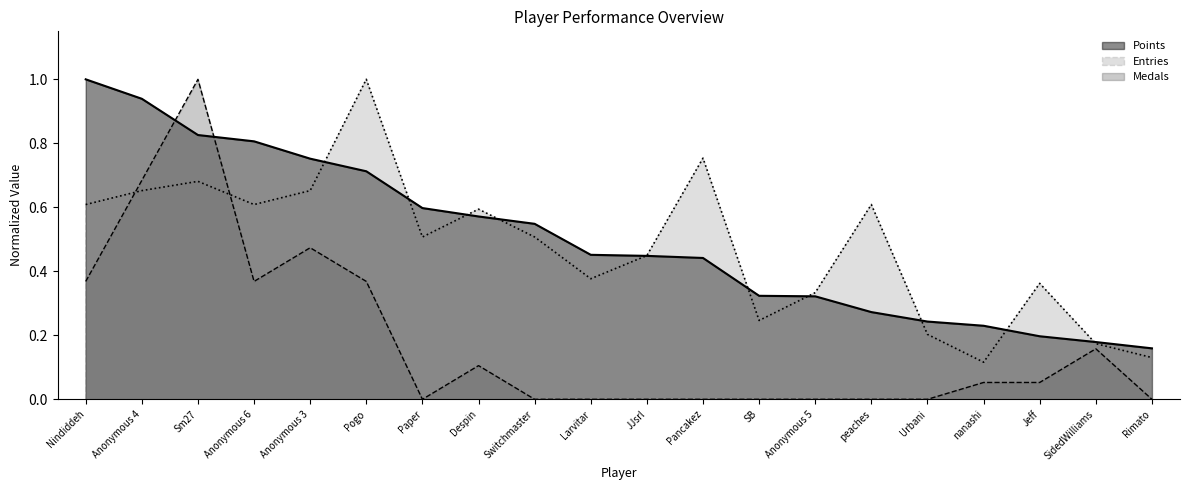

What is the sum of all Medals values?

3.6